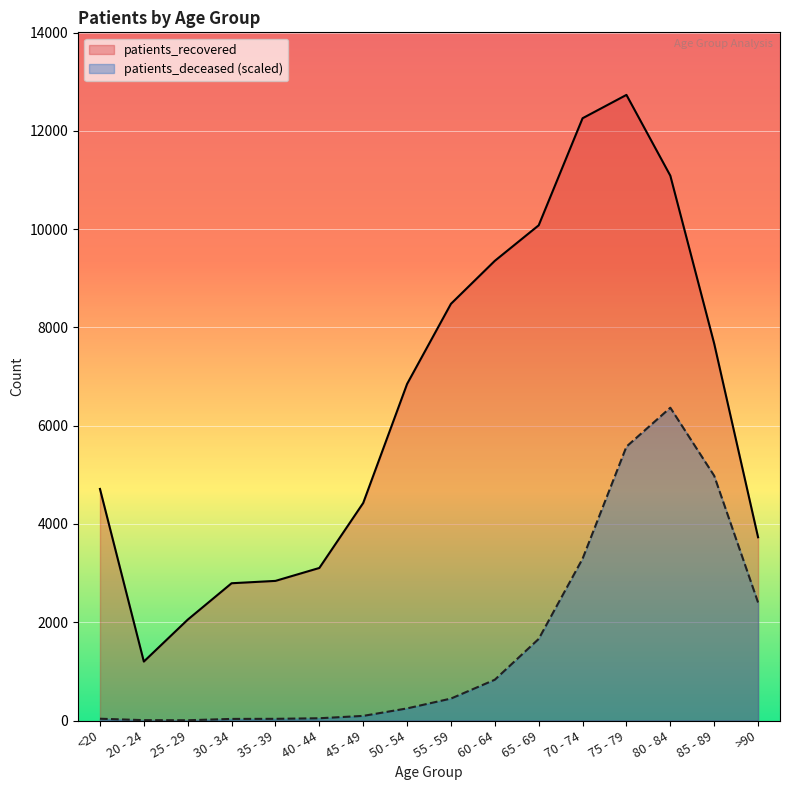

Rank the series by their average value, from highest to lowest.

patients_recovered, patients_deceased (scaled)